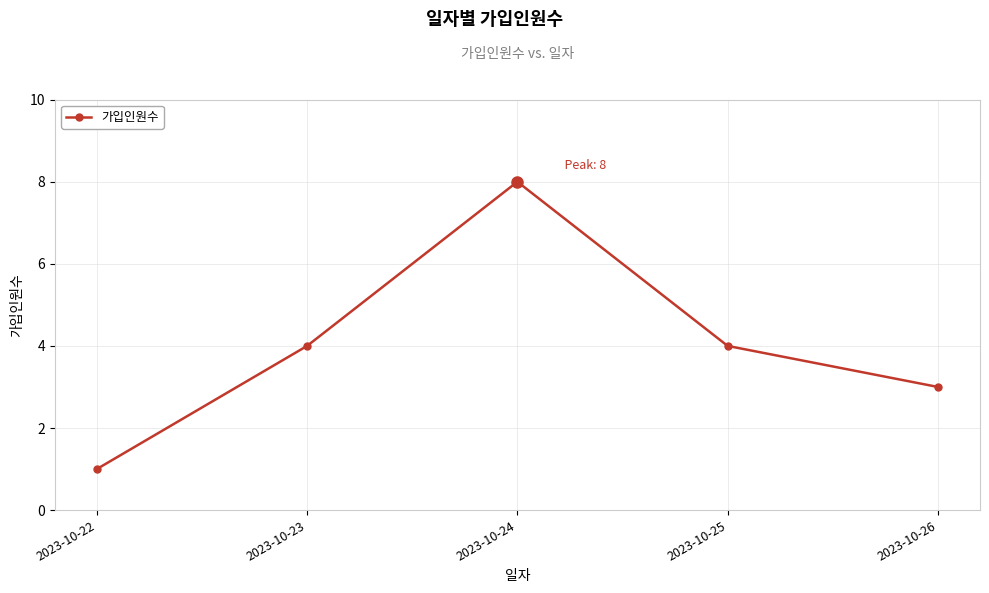

How many interior local peaks (higher than both neighbors) does the data have?

1